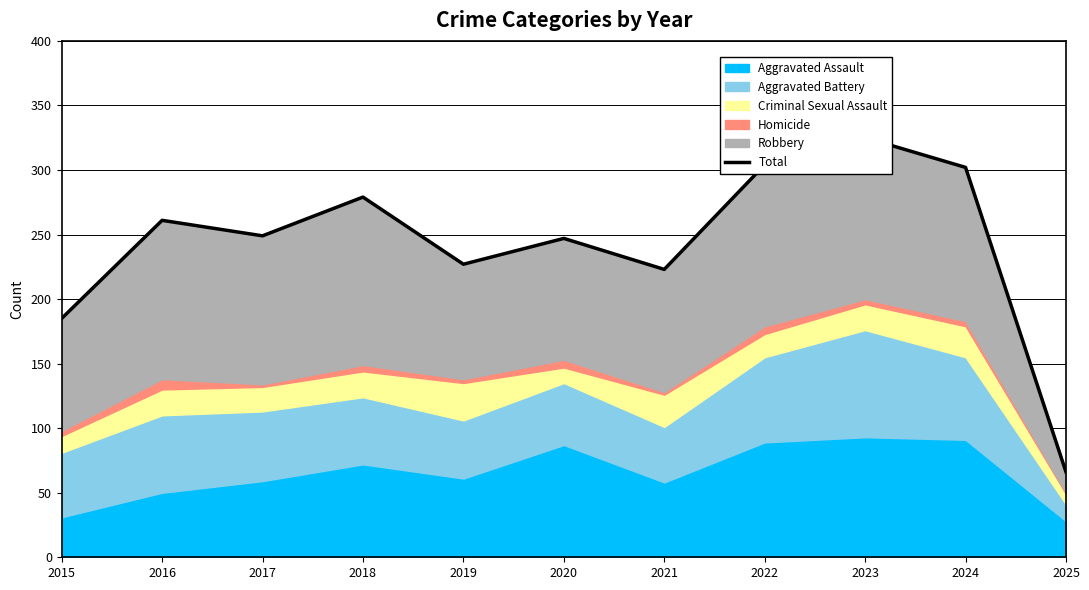

What is the sum of all values?

2668